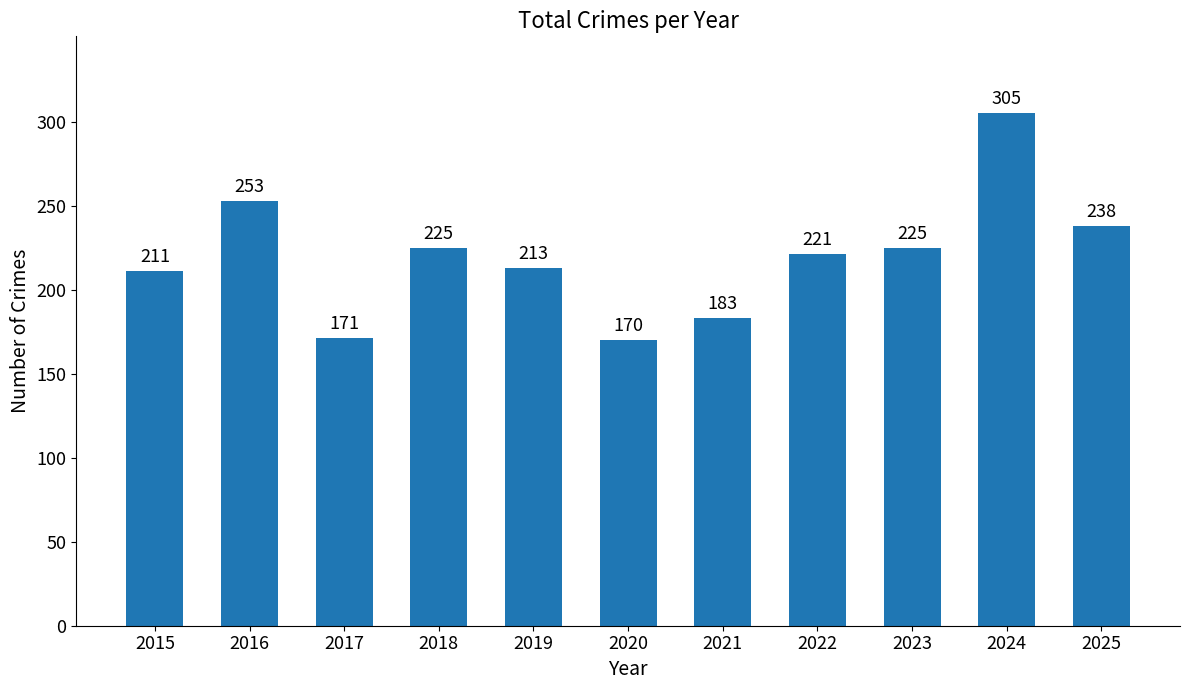

What is the value of the 2nd bar from the left?

253